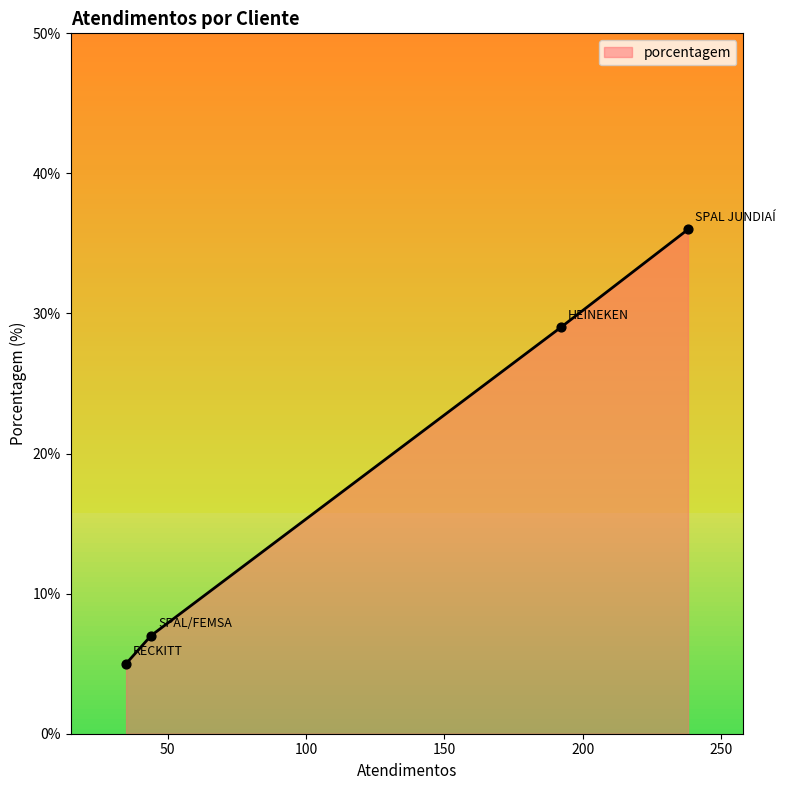

True or false: the data has more than 2 interior local peaks.

False